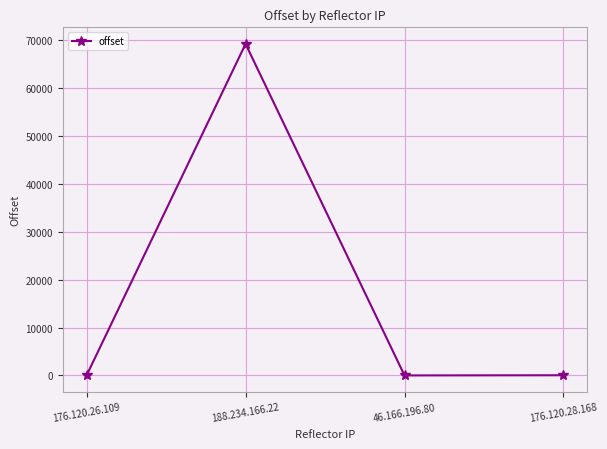

How many distinct data groups are displayed?

1